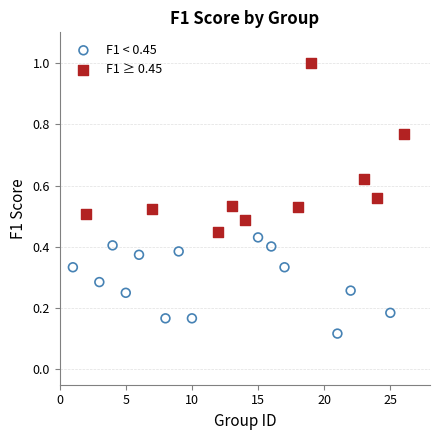

Which series reaches the minimum Y coordinate?

F1 < 0.45